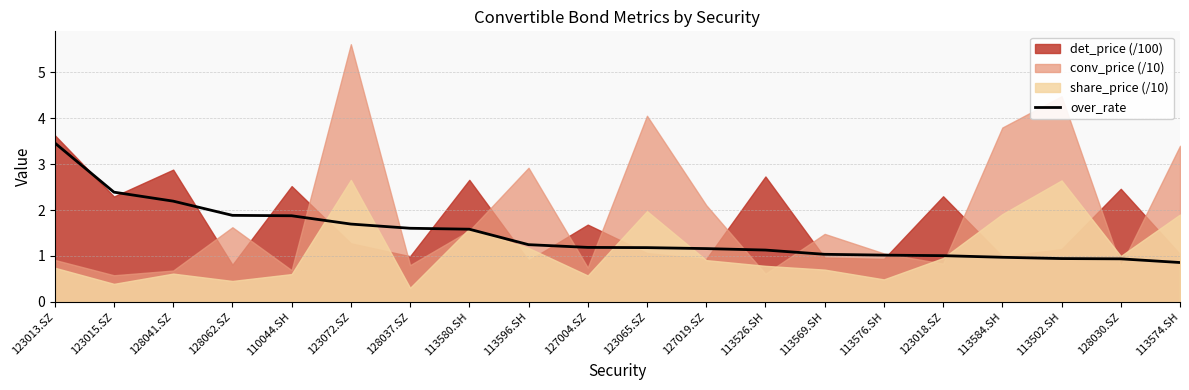

Reading left to right, extract all data points from this chart.

3.5	2.4	2.2	1.9	1.9	1.7	1.6	1.6	1.2	1.2	1.2	1.2	1.1	1.0	1.0	1.0	1.0	0.9	0.9	0.9